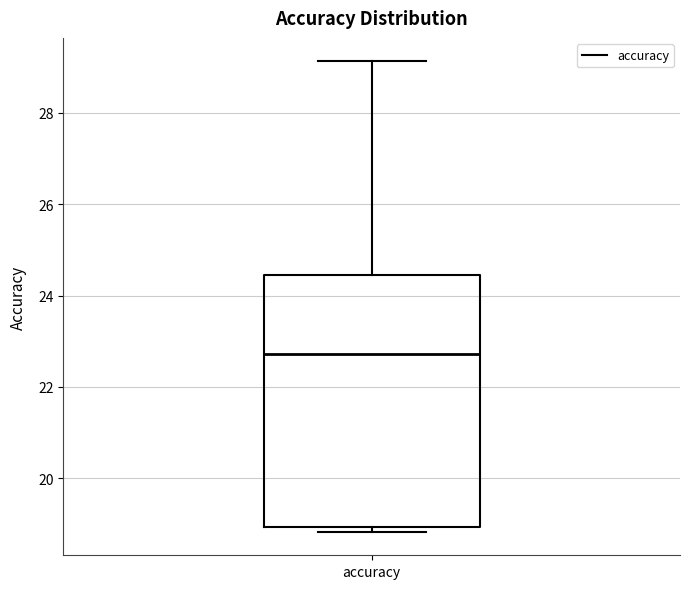

Where does the upper whisker of the box for accuracy end on the y-axis? The values are not printed on the chart, so give them approximately, as read against the axis.

29.2